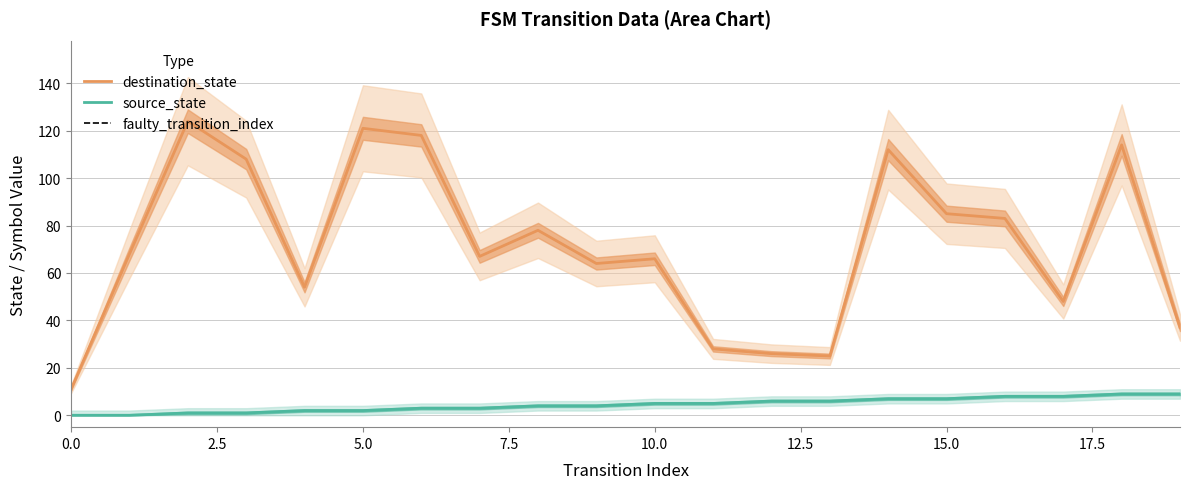

At 4, list the series in order from largest to smallest.

destination_state, source_state